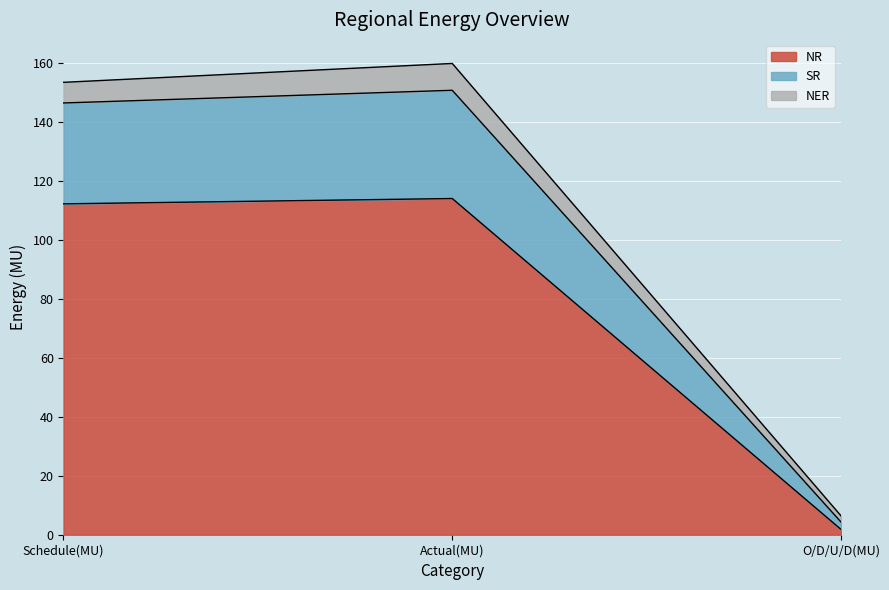

What is the approximate value of NR at Schedule(MU)?

112.2